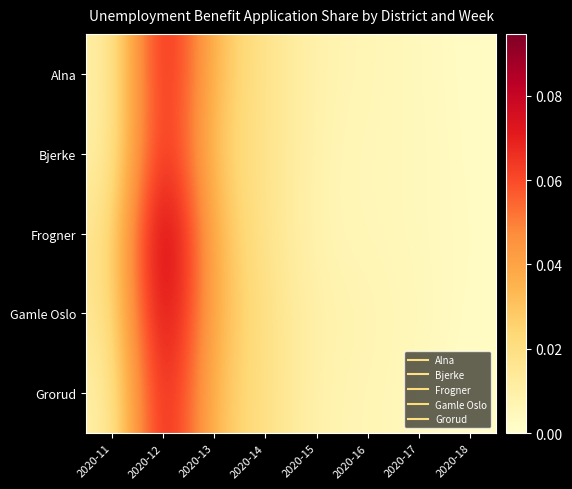

Count the number of data series in this chart.

5